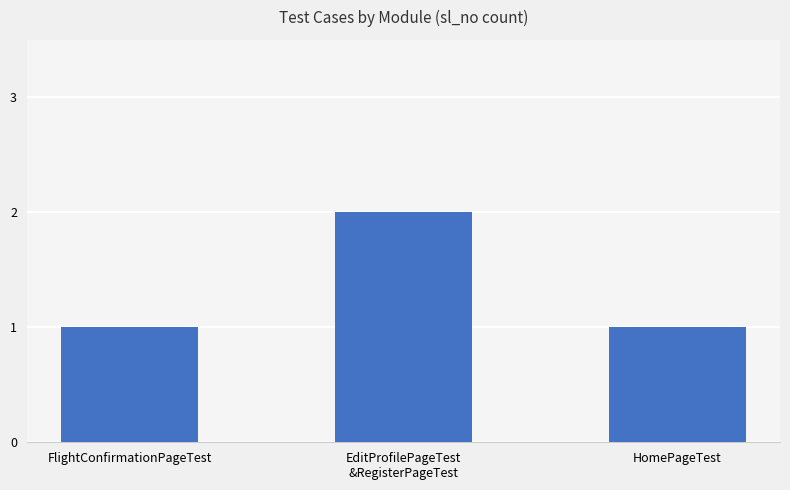

What is the value of the 2nd bar from the left?

2